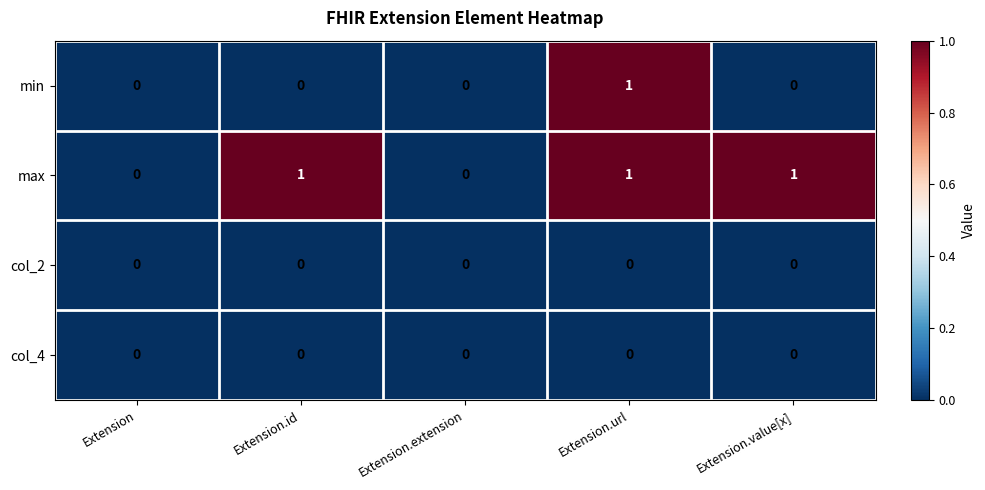

Which series has the largest total across all categories?

max